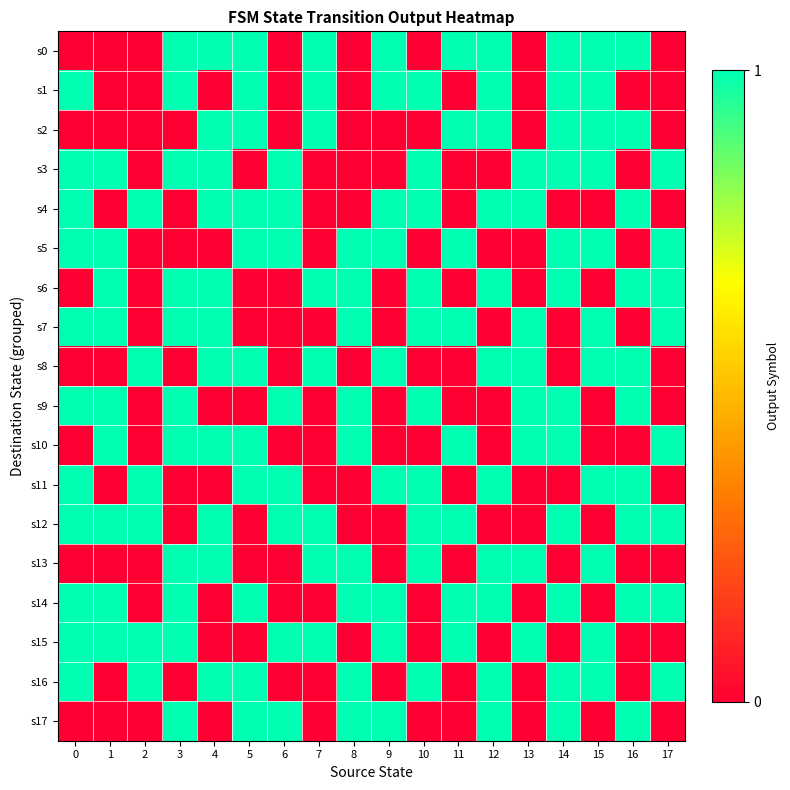

Reading left to right, extract all data points from this chart.

s0: 0=0	1=0	2=0	3=1	4=1	5=1	6=0	7=1	8=0	9=1	10=0	11=1	12=1	13=0	14=1	15=1	16=1	17=0
s1: 0=1	1=0	2=0	3=1	4=0	5=1	6=0	7=1	8=0	9=1	10=1	11=0	12=1	13=0	14=1	15=1	16=0	17=0
s2: 0=0	1=0	2=0	3=0	4=1	5=1	6=0	7=1	8=0	9=0	10=0	11=1	12=1	13=0	14=1	15=1	16=1	17=0
s3: 0=1	1=1	2=0	3=1	4=1	5=0	6=1	7=0	8=0	9=0	10=1	11=0	12=0	13=1	14=1	15=1	16=0	17=1
s4: 0=1	1=0	2=1	3=0	4=1	5=1	6=1	7=0	8=0	9=1	10=1	11=0	12=1	13=1	14=0	15=0	16=1	17=0
s5: 0=1	1=1	2=0	3=0	4=0	5=1	6=1	7=0	8=1	9=1	10=0	11=1	12=0	13=0	14=1	15=1	16=0	17=1
s6: 0=0	1=1	2=0	3=1	4=1	5=0	6=0	7=1	8=1	9=0	10=1	11=0	12=1	13=0	14=1	15=0	16=1	17=1
s7: 0=1	1=1	2=0	3=1	4=1	5=0	6=0	7=0	8=1	9=0	10=1	11=1	12=0	13=1	14=0	15=1	16=0	17=1
s8: 0=0	1=0	2=1	3=0	4=1	5=1	6=0	7=1	8=0	9=1	10=0	11=0	12=1	13=1	14=0	15=1	16=1	17=0
s9: 0=1	1=1	2=0	3=1	4=0	5=0	6=1	7=0	8=1	9=0	10=1	11=0	12=0	13=1	14=1	15=0	16=1	17=0
s10: 0=0	1=1	2=0	3=1	4=1	5=1	6=0	7=0	8=1	9=0	10=0	11=1	12=0	13=1	14=1	15=0	16=0	17=1
s11: 0=1	1=0	2=1	3=0	4=0	5=1	6=1	7=0	8=0	9=1	10=1	11=0	12=1	13=0	14=0	15=1	16=1	17=0
s12: 0=1	1=1	2=1	3=0	4=1	5=0	6=1	7=1	8=0	9=0	10=1	11=1	12=0	13=0	14=1	15=0	16=1	17=1
s13: 0=0	1=0	2=0	3=1	4=1	5=0	6=0	7=1	8=1	9=0	10=1	11=0	12=1	13=1	14=0	15=1	16=0	17=0
s14: 0=1	1=1	2=0	3=1	4=0	5=1	6=0	7=0	8=1	9=1	10=0	11=1	12=1	13=0	14=1	15=0	16=1	17=1
s15: 0=1	1=1	2=1	3=1	4=0	5=0	6=1	7=1	8=0	9=1	10=0	11=1	12=0	13=1	14=0	15=1	16=0	17=0
s16: 0=1	1=0	2=1	3=0	4=1	5=1	6=0	7=0	8=1	9=0	10=1	11=0	12=1	13=0	14=1	15=1	16=0	17=1
s17: 0=0	1=0	2=0	3=1	4=0	5=1	6=1	7=0	8=1	9=1	10=0	11=0	12=1	13=0	14=1	15=0	16=1	17=0